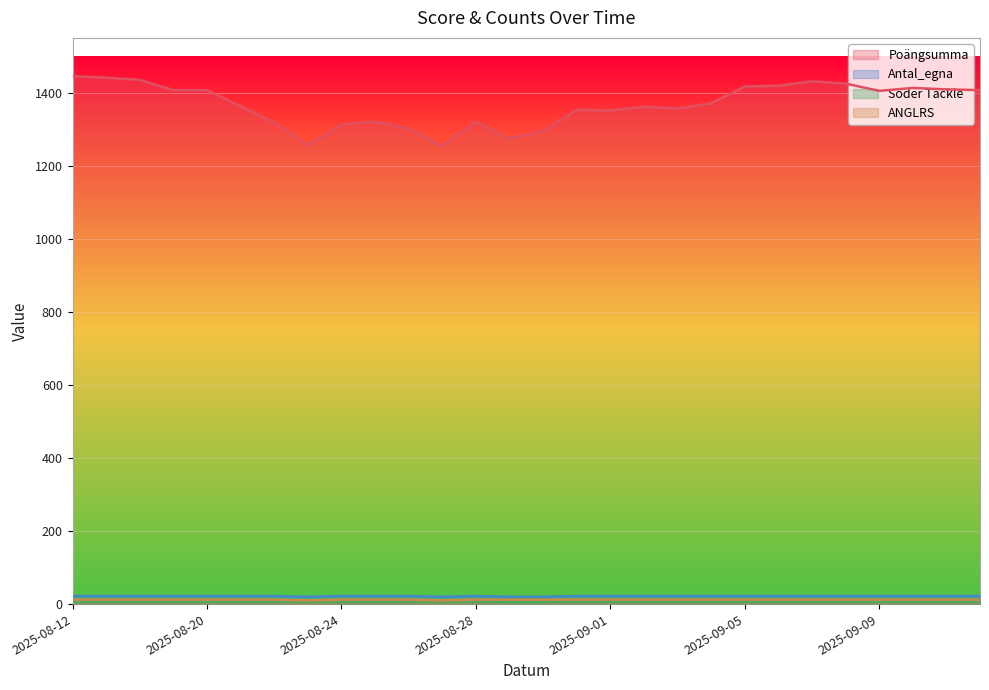

Rank the categories by Söder Tackle value from lowest to highest.

2025-08-29, 2025-08-30, 2025-08-12, 2025-08-13, 2025-08-18, 2025-08-19, 2025-08-20, 2025-08-21, 2025-08-22, 2025-08-23, 2025-08-24, 2025-08-25, 2025-08-26, 2025-08-27, 2025-08-28, 2025-08-31, 2025-09-01, 2025-09-02, 2025-09-03, 2025-09-04, 2025-09-05, 2025-09-06, 2025-09-07, 2025-09-08, 2025-09-09, 2025-09-10, 2025-09-11, 2025-09-12